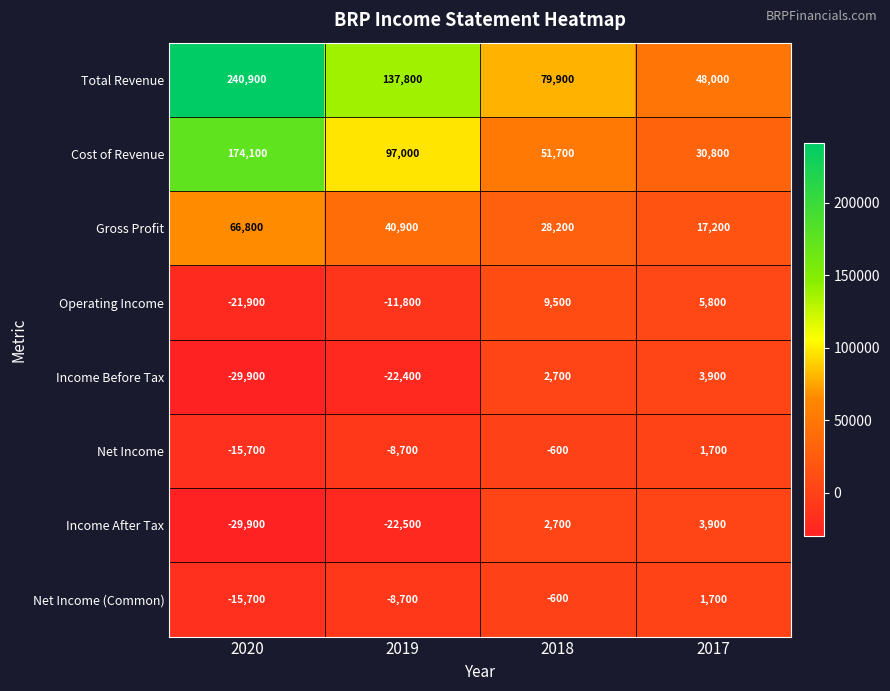

What is the highest value of the Net Income series?

1700